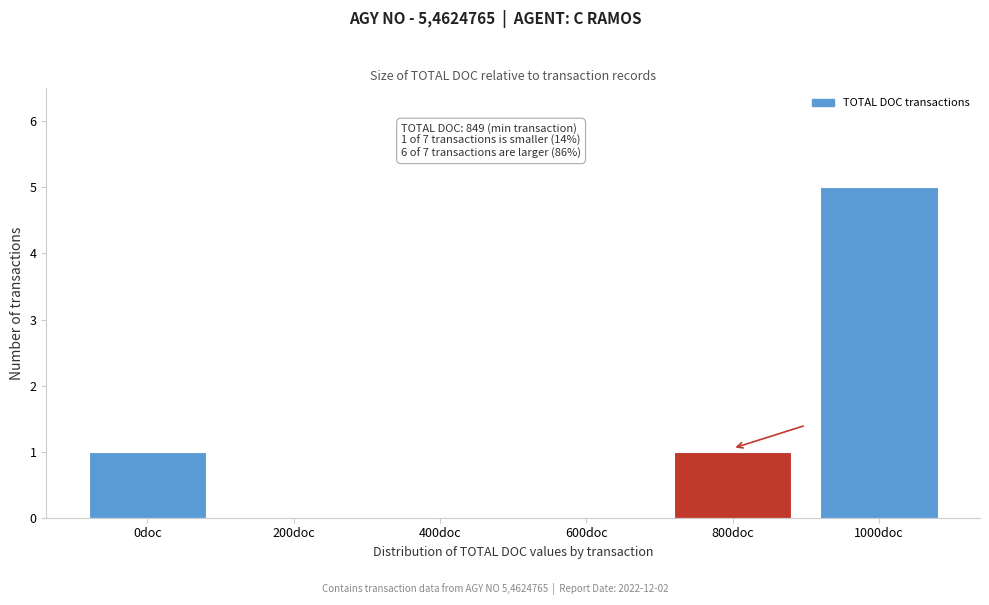

Reading left to right, what are all the values shown in this chart?

0doc=1	200doc=0	400doc=0	600doc=0	800doc=1	1000doc=5